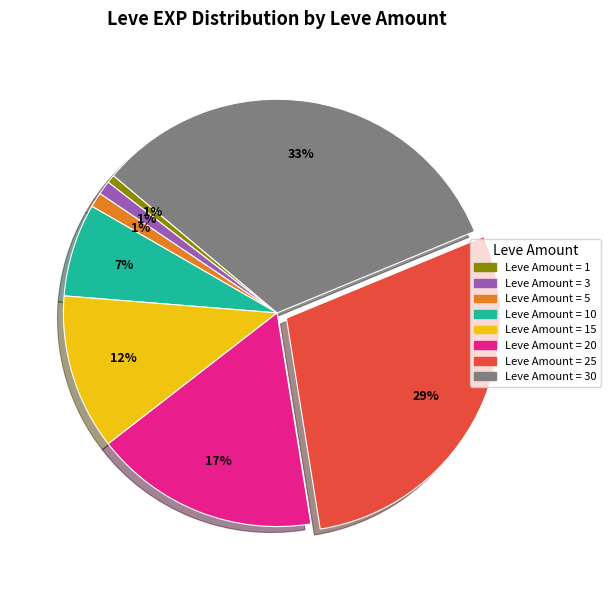

To the nearest percent, what is the difference between the largest and smallest slice percentages?

32%